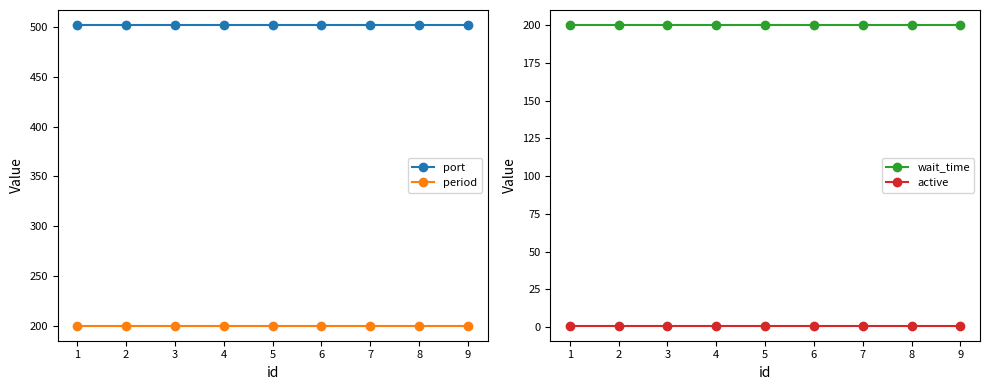

How many lines are shown in the chart?

4